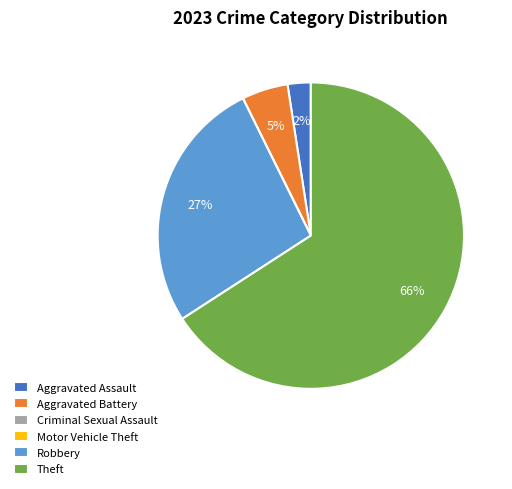

Is it true that Theft is 73% of the pie?

False